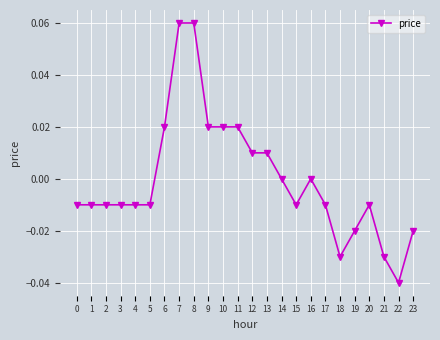

Count the number of categories in the chart.

24